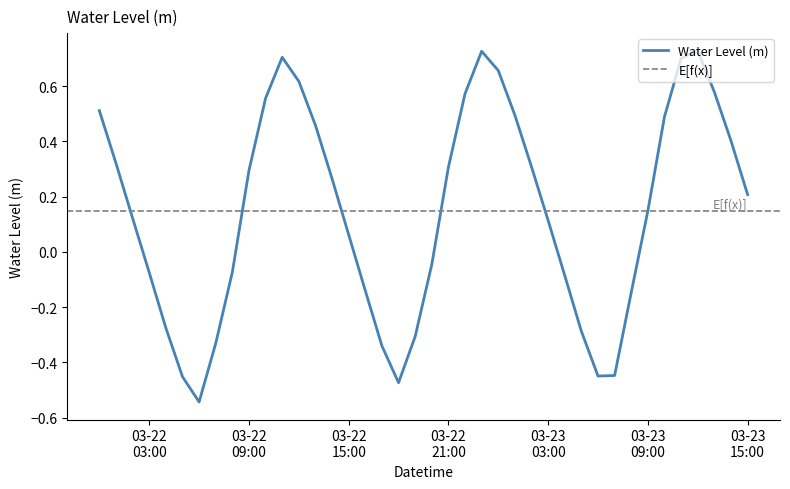

The chart shows a value of 0.1 at 03-23 03:00. True or false?

True